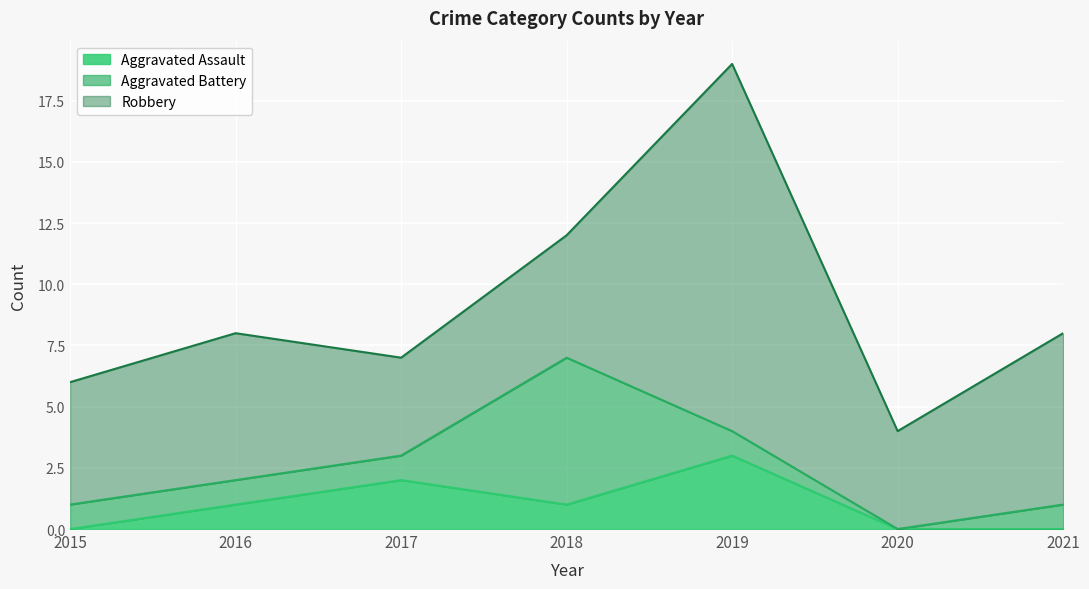

What are all the series names shown in the legend?

Aggravated Assault, Aggravated Battery, Robbery